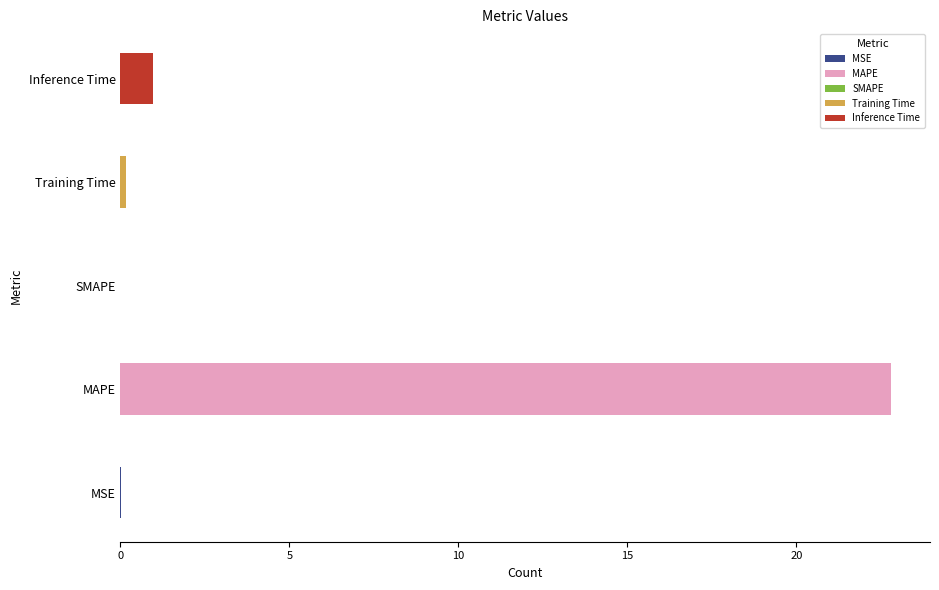

The value at MAPE is 22.8. True or false?

True